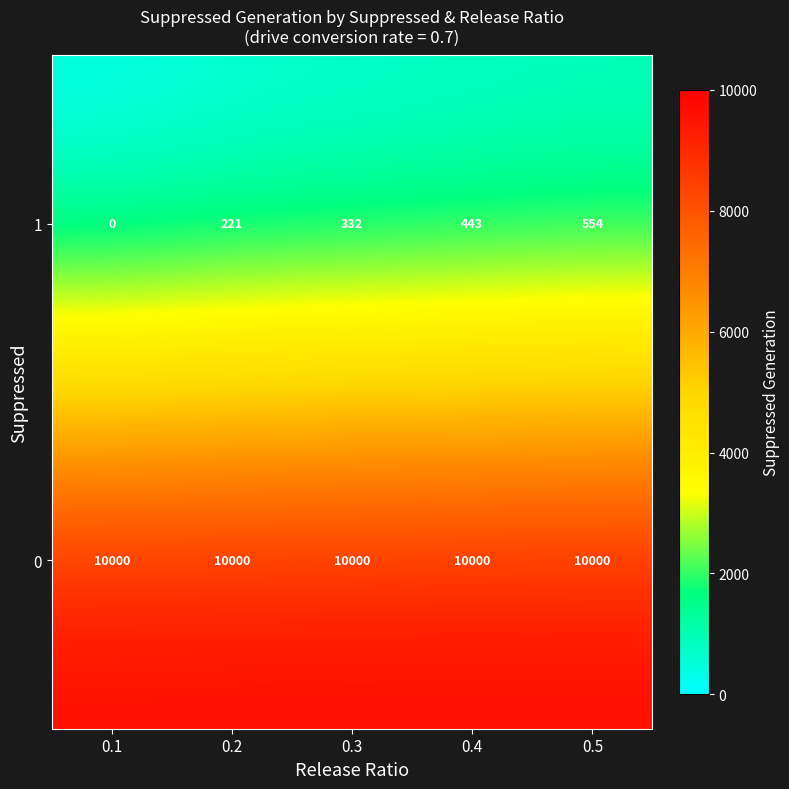

List the series in order of their peak value, lowest first.

1, 0